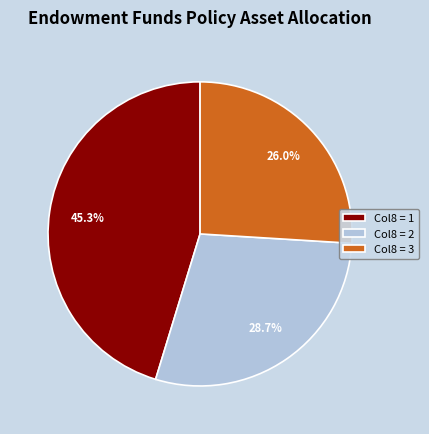

Rank the categories by value from highest to lowest.

Col8 = 1, Col8 = 2, Col8 = 3